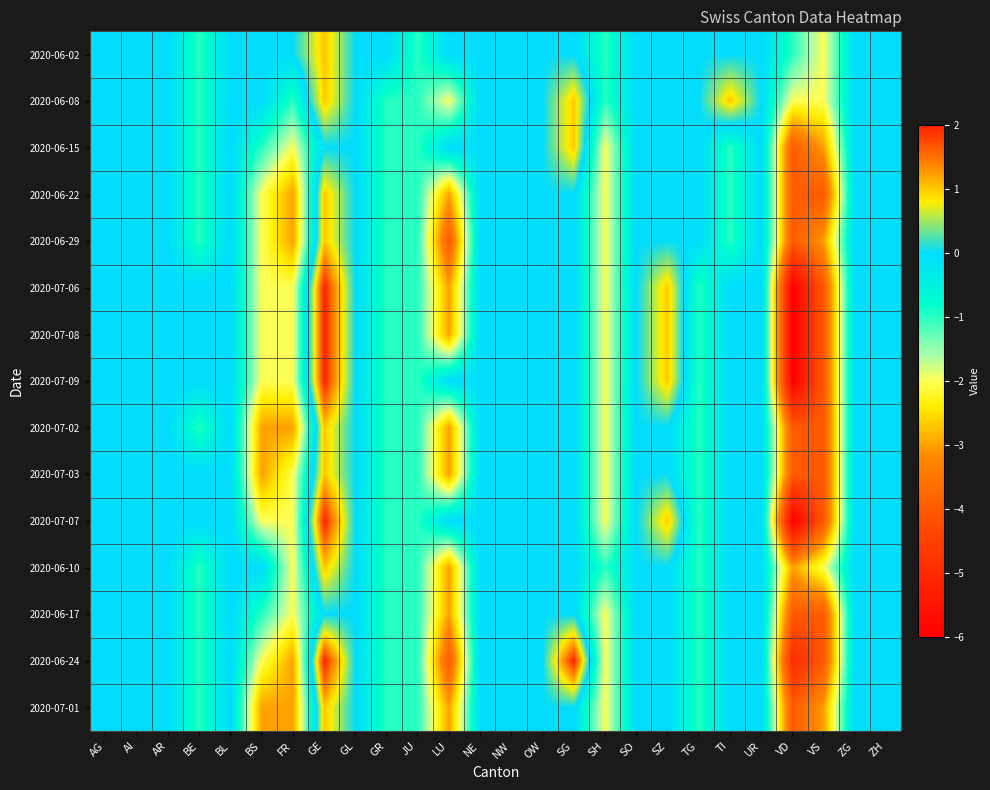

Reading left to right, what are all the values shown in this chart?

2020-06-02: AG=0	AI=0	AR=0	BE=-1	BL=0	BS=0	FR=0	GE=1	GL=0	GR=0	JU=-1	LU=0	NE=0	NW=0	OW=0	SG=0	SH=-1	SO=0	SZ=0	TG=0	TI=0	UR=0	VD=-1	VS=-2	ZG=0	ZH=0
2020-06-08: AG=0	AI=0	AR=0	BE=-1	BL=0	BS=0	FR=-1	GE=1	GL=0	GR=-1	JU=-1	LU=-2	NE=0	NW=0	OW=0	SG=1	SH=-1	SO=0	SZ=0	TG=0	TI=1	UR=0	VD=-2	VS=-2	ZG=0	ZH=0
2020-06-15: AG=0	AI=0	AR=0	BE=-1	BL=0	BS=-1	FR=-2	GE=0	GL=0	GR=-1	JU=-1	LU=0	NE=0	NW=0	OW=0	SG=1	SH=-2	SO=0	SZ=0	TG=0	TI=-1	UR=0	VD=-4	VS=-3	ZG=0	ZH=0
2020-06-22: AG=0	AI=0	AR=0	BE=-1	BL=0	BS=-2	FR=-3	GE=1	GL=0	GR=-1	JU=-1	LU=-3	NE=0	NW=0	OW=0	SG=0	SH=-2	SO=0	SZ=0	TG=0	TI=-1	UR=0	VD=-4	VS=-4	ZG=0	ZH=0
2020-06-29: AG=0	AI=0	AR=0	BE=-1	BL=0	BS=-2	FR=-3	GE=1	GL=0	GR=-1	JU=-1	LU=-4	NE=0	NW=0	OW=0	SG=0	SH=-2	SO=0	SZ=0	TG=0	TI=-1	UR=0	VD=-4	VS=-3	ZG=0	ZH=0
2020-07-06: AG=0	AI=0	AR=0	BE=0	BL=0	BS=-2	FR=-2	GE=2	GL=0	GR=-1	JU=-1	LU=-3	NE=0	NW=0	OW=0	SG=0	SH=-2	SO=0	SZ=1	TG=-1	TI=0	UR=0	VD=-6	VS=-4	ZG=0	ZH=0
2020-07-08: AG=0	AI=0	AR=0	BE=0	BL=0	BS=-2	FR=-2	GE=2	GL=0	GR=-1	JU=-1	LU=-3	NE=0	NW=0	OW=0	SG=0	SH=-2	SO=0	SZ=1	TG=-1	TI=0	UR=0	VD=-6	VS=-4	ZG=0	ZH=0
2020-07-09: AG=0	AI=0	AR=0	BE=0	BL=0	BS=-2	FR=-2	GE=2	GL=0	GR=-1	JU=-1	LU=0	NE=0	NW=0	OW=0	SG=0	SH=-2	SO=0	SZ=1	TG=-1	TI=0	UR=0	VD=-6	VS=-4	ZG=0	ZH=0
2020-07-02: AG=0	AI=0	AR=0	BE=-1	BL=0	BS=-3	FR=-3	GE=1	GL=0	GR=-1	JU=-1	LU=-3	NE=0	NW=0	OW=0	SG=0	SH=-2	SO=0	SZ=0	TG=-1	TI=0	UR=0	VD=-4	VS=-4	ZG=0	ZH=0
2020-07-03: AG=0	AI=0	AR=0	BE=0	BL=0	BS=-3	FR=-2	GE=1	GL=0	GR=-1	JU=-1	LU=-3	NE=0	NW=0	OW=0	SG=0	SH=-2	SO=0	SZ=0	TG=-1	TI=0	UR=0	VD=-4	VS=-4	ZG=0	ZH=0
2020-07-07: AG=0	AI=0	AR=0	BE=0	BL=0	BS=-2	FR=-2	GE=2	GL=0	GR=-1	JU=-1	LU=0	NE=0	NW=0	OW=0	SG=0	SH=-2	SO=0	SZ=1	TG=-1	TI=0	UR=0	VD=-6	VS=-4	ZG=0	ZH=0
2020-06-10: AG=0	AI=0	AR=0	BE=-1	BL=0	BS=0	FR=-2	GE=1	GL=0	GR=-1	JU=-1	LU=-3	NE=0	NW=0	OW=0	SG=0	SH=-1	SO=0	SZ=0	TG=-1	TI=0	UR=0	VD=-3	VS=-2	ZG=0	ZH=0
2020-06-17: AG=0	AI=0	AR=0	BE=-1	BL=0	BS=-1	FR=-2	GE=0	GL=0	GR=-1	JU=-1	LU=-3	NE=0	NW=0	OW=0	SG=0	SH=-2	SO=0	SZ=0	TG=-1	TI=0	UR=0	VD=-4	VS=-4	ZG=0	ZH=0
2020-06-24: AG=0	AI=0	AR=0	BE=-1	BL=0	BS=-2	FR=-3	GE=2	GL=0	GR=-1	JU=-1	LU=-4	NE=0	NW=0	OW=0	SG=2	SH=-2	SO=0	SZ=0	TG=-1	TI=0	UR=0	VD=-5	VS=-4	ZG=0	ZH=0
2020-07-01: AG=0	AI=0	AR=0	BE=-1	BL=0	BS=-3	FR=-3	GE=1	GL=0	GR=-1	JU=-1	LU=-3	NE=0	NW=0	OW=0	SG=0	SH=-2	SO=0	SZ=0	TG=-1	TI=0	UR=0	VD=-4	VS=-3	ZG=0	ZH=0